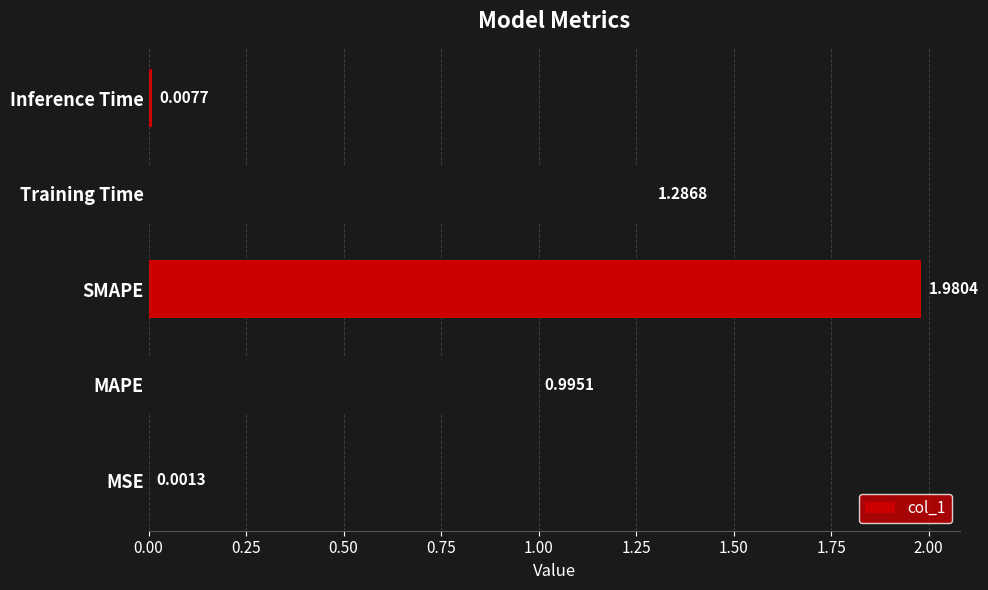

What is the change in value from MSE to SMAPE?

+2.0